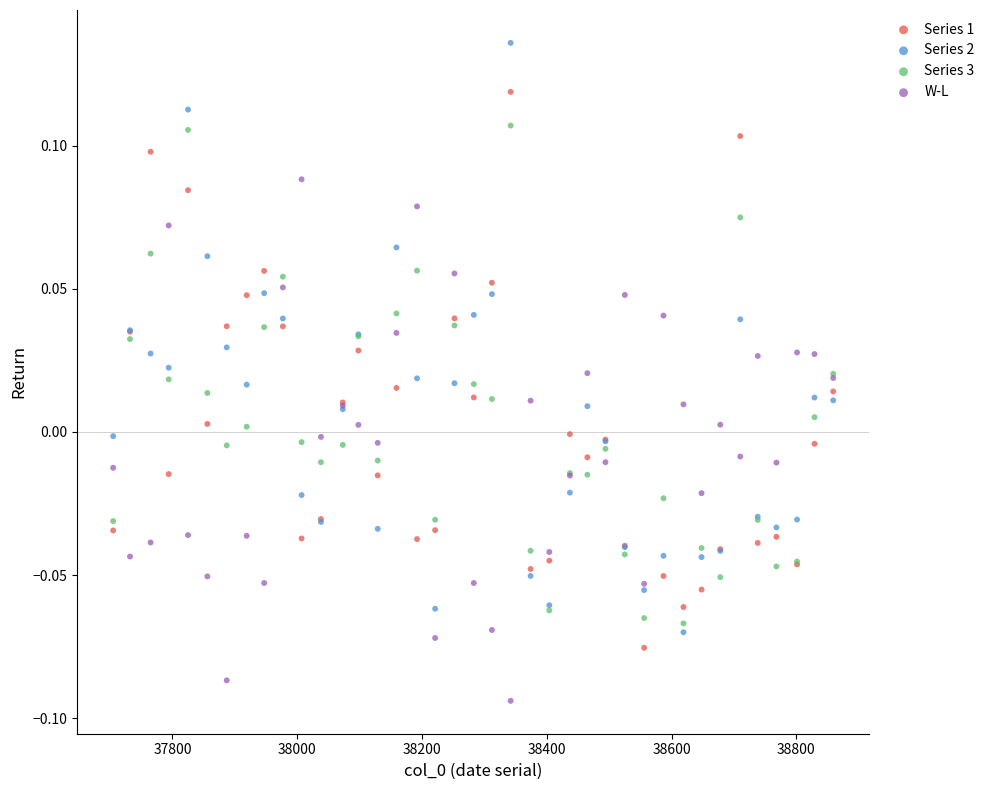

Which series has the largest Y range (max minus min)?

Series 2